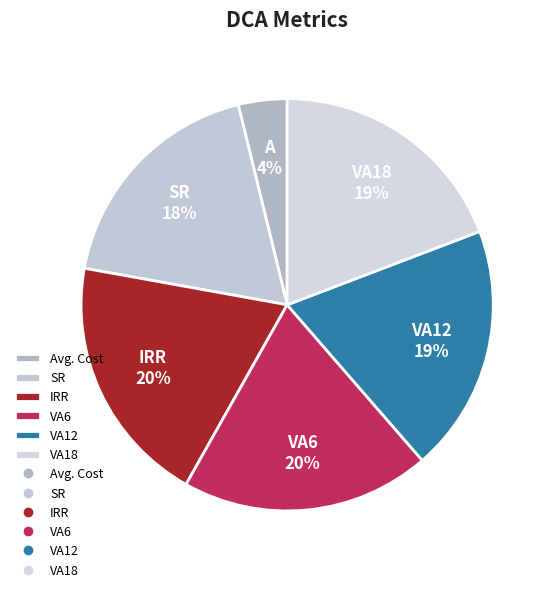

Count the number of slices in the pie.

6